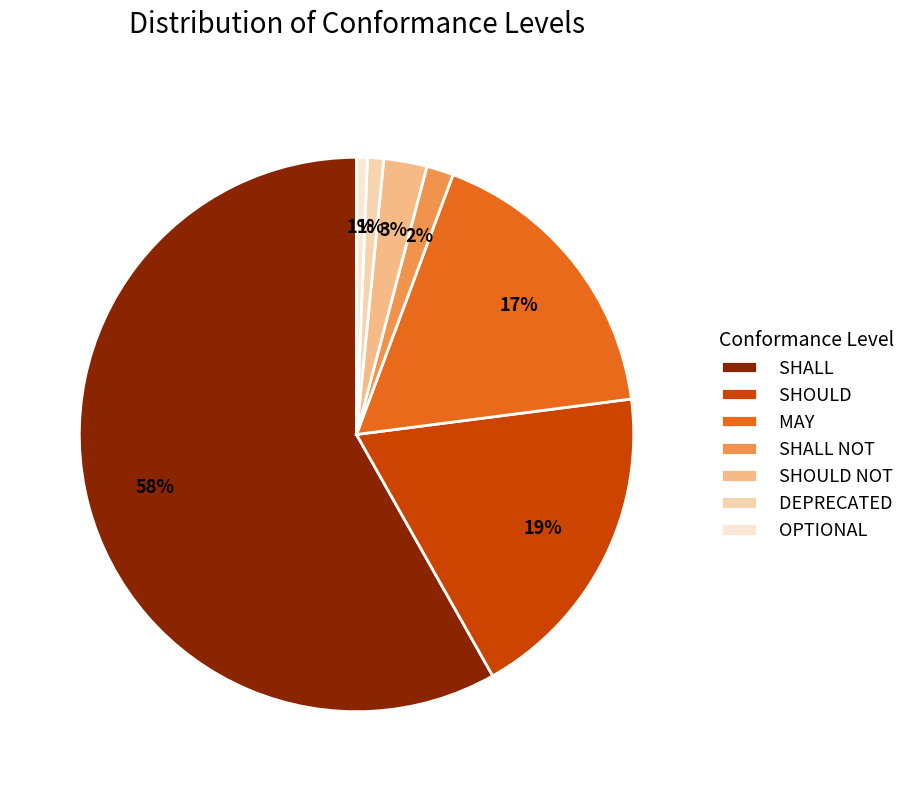

What percentage is the OPTIONAL slice, to the nearest percent?

1%